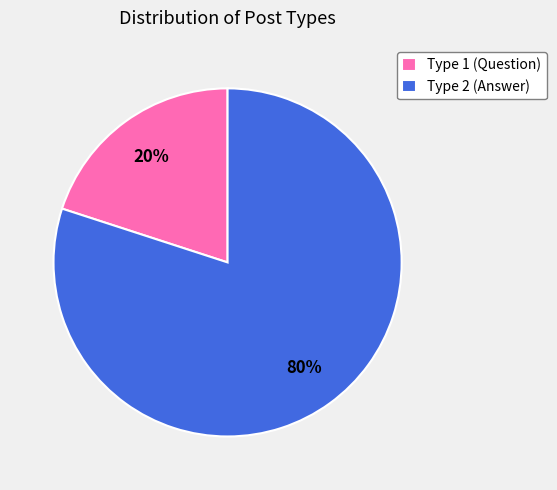

To the nearest percent, what portion does Type 2 (Answer) represent?

80%